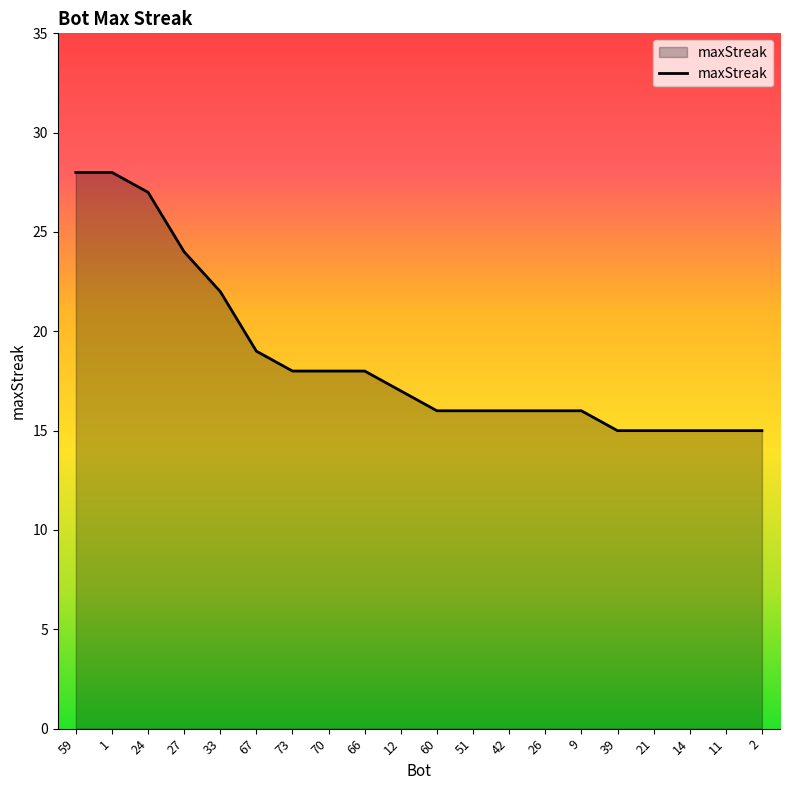

Between 67 and 2, which is larger?

67